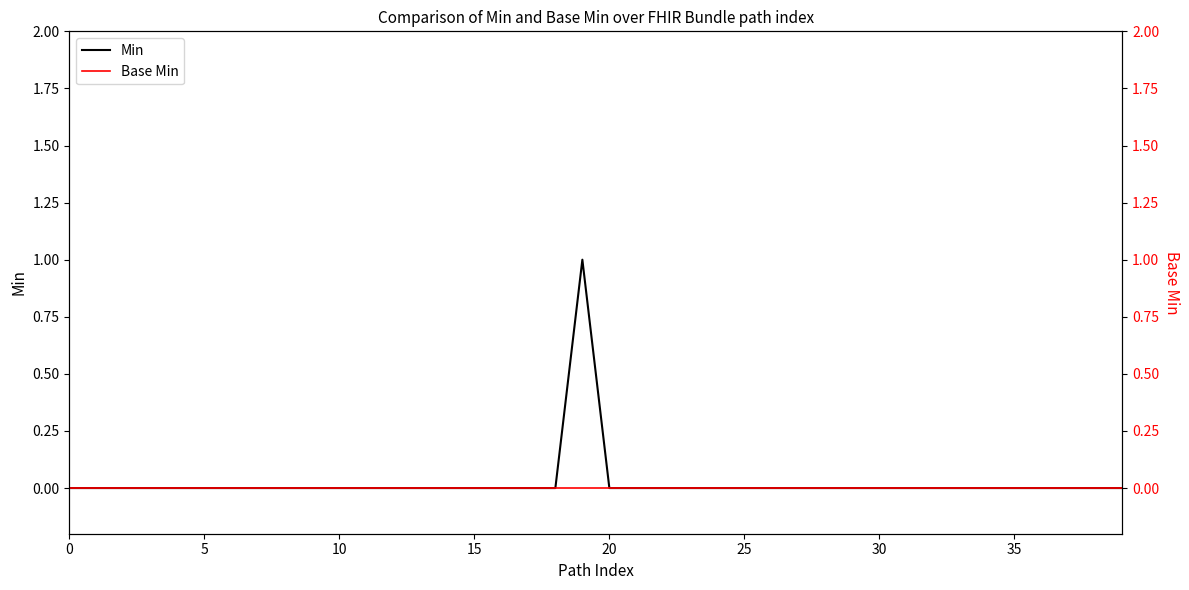

At which category is the sum across all series the highest?

19